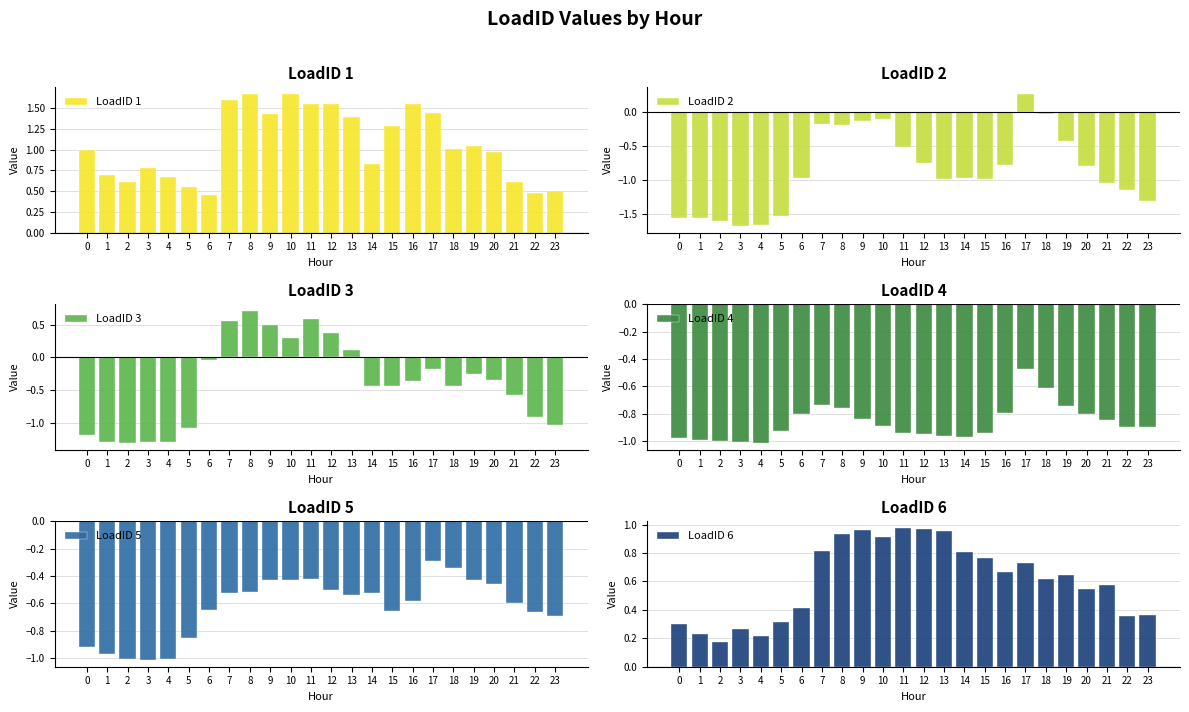

The LoadID 6 series shows 0.8 at 14. True or false?

True